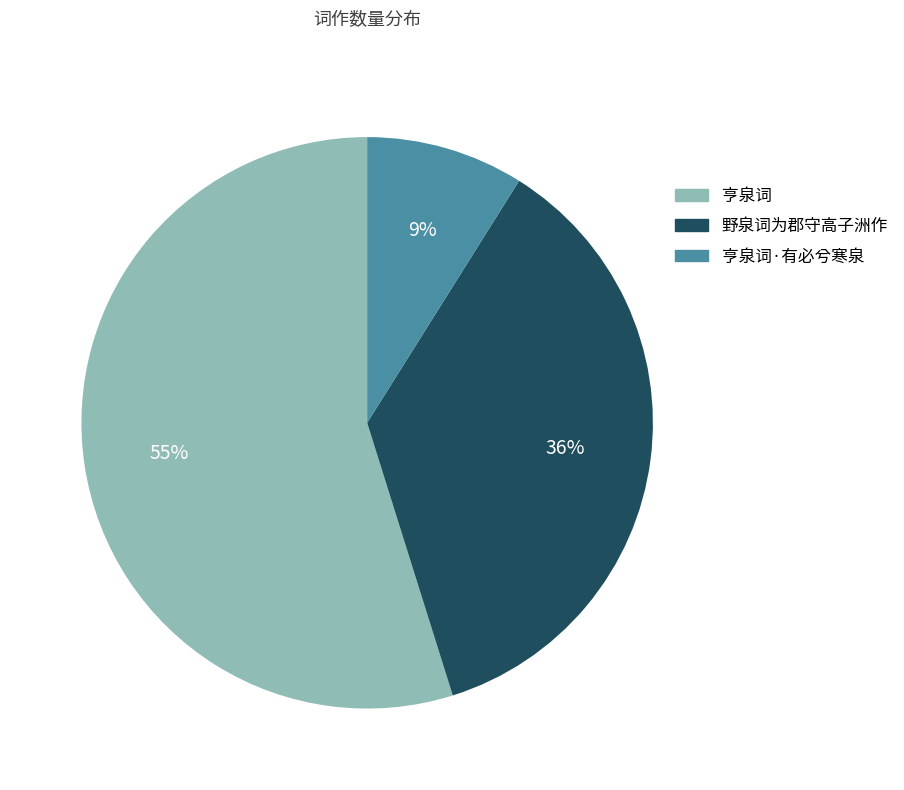

Which category has the biggest portion of the pie?

亨泉词